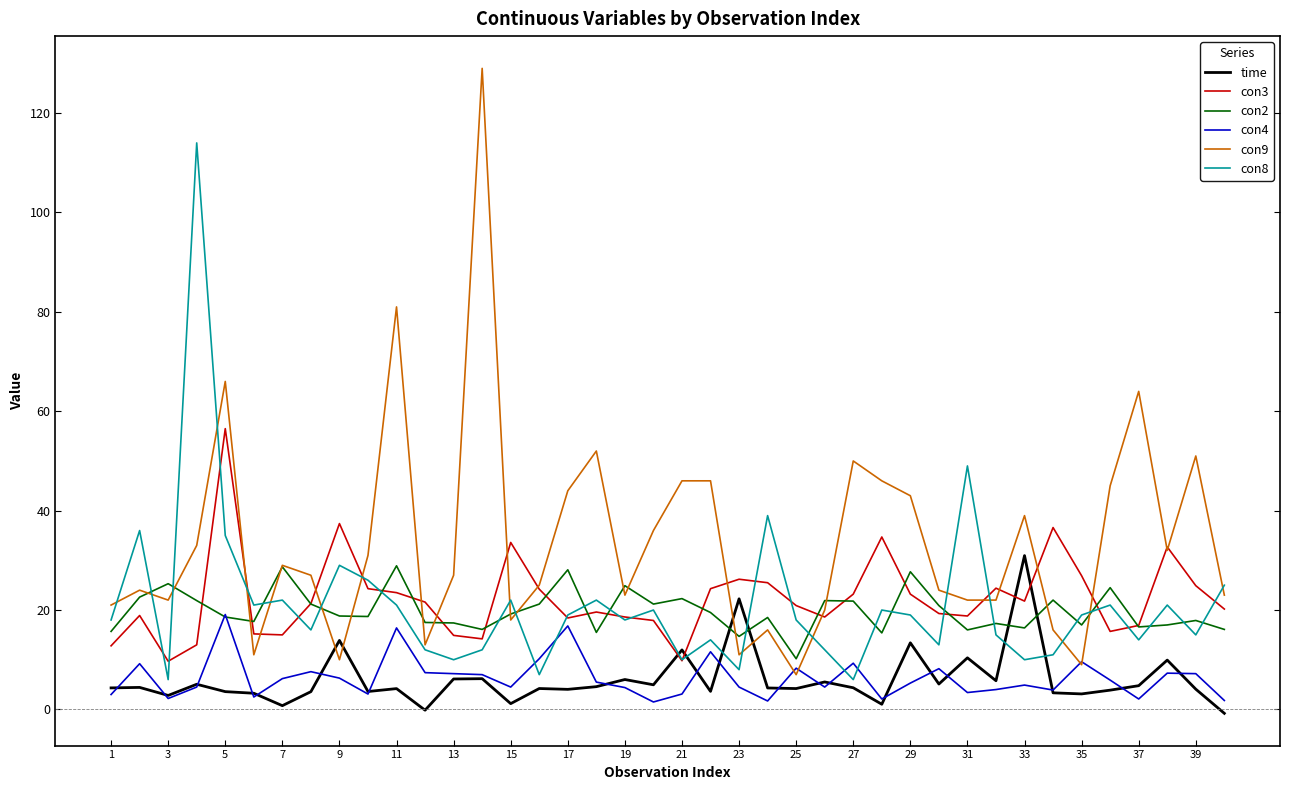

What is the maximum value for con3?

56.5